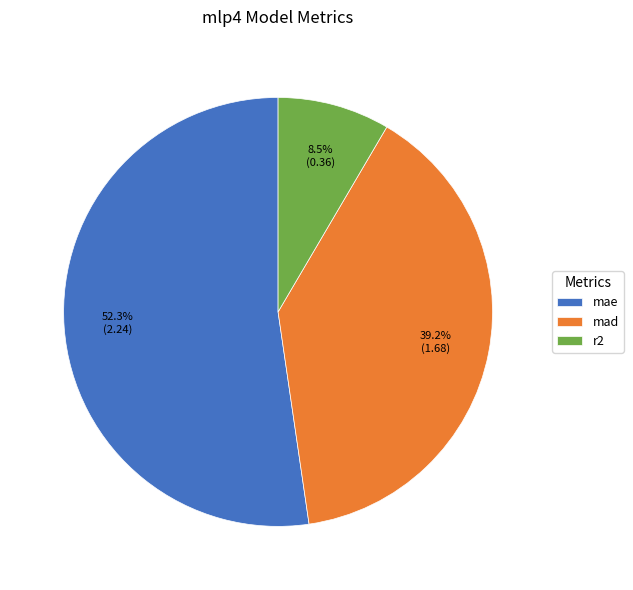

Between r2 and mad, which is larger?

mad